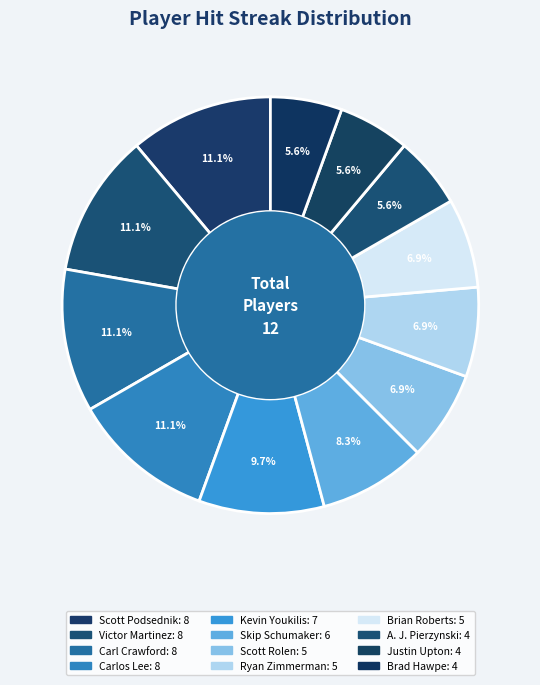

To the nearest percent, what percentage of the pie is Victor Martinez?

11%